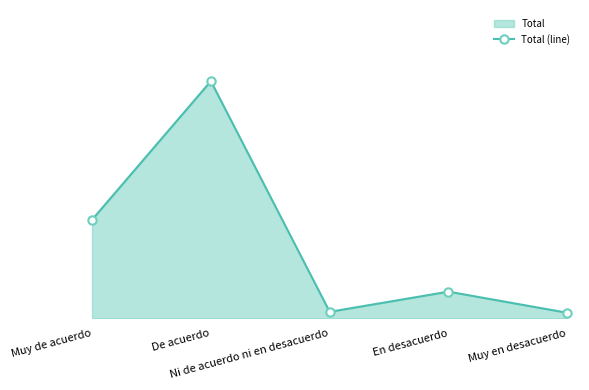

What is the label of the 1st point from the left?

Muy de acuerdo